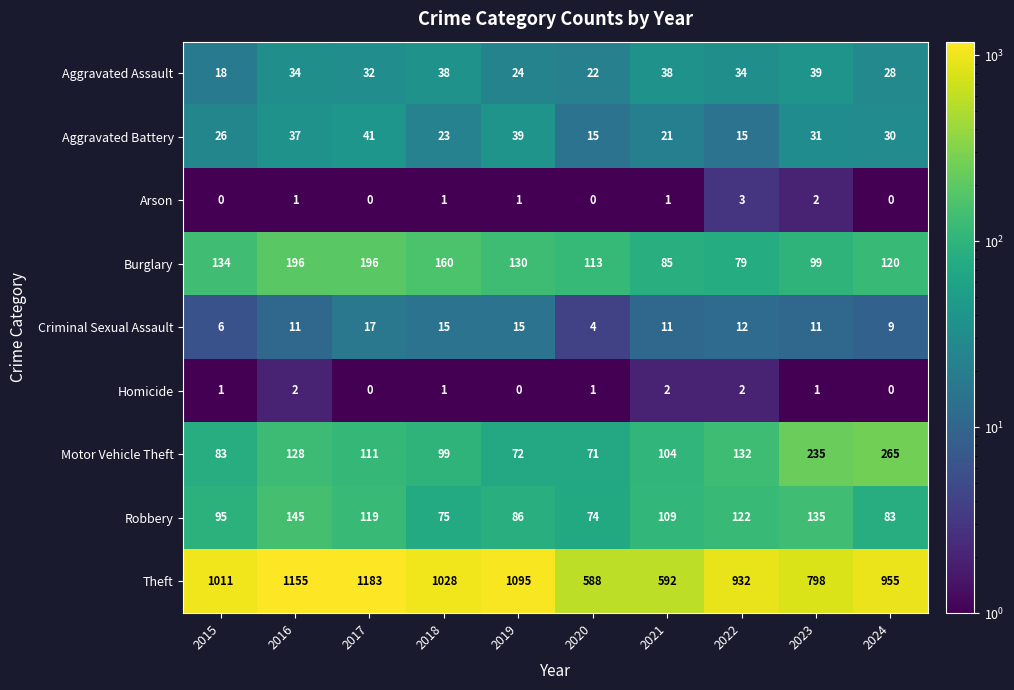

What is the approximate value of Motor Vehicle Theft at 2023?

235